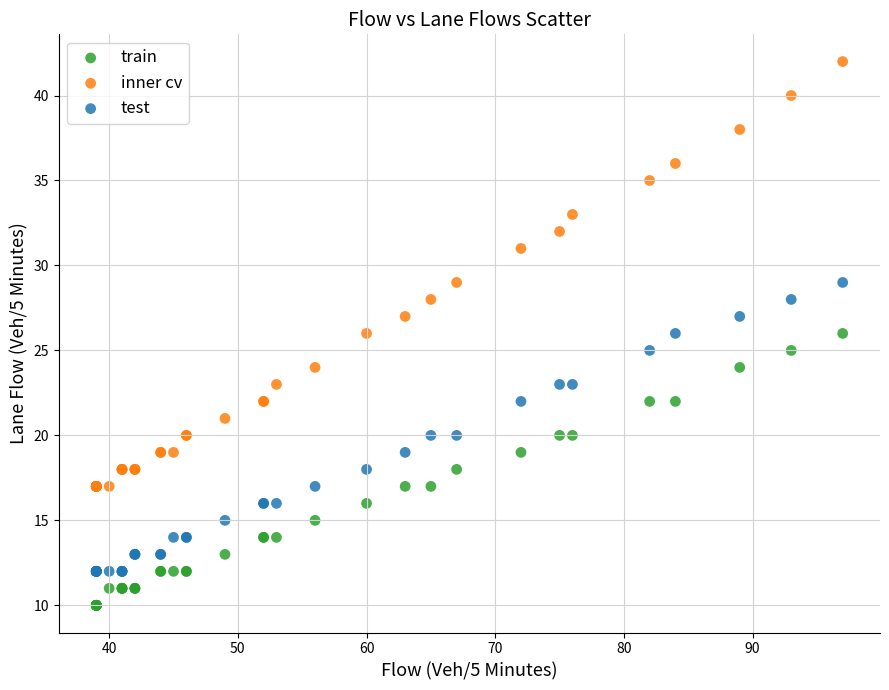

Which series has the widest spread of Y values?

inner cv